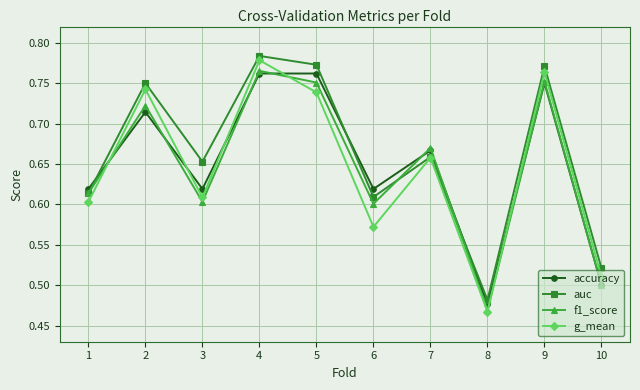

The value of g_mean at 10 is 0.5. True or false?

True